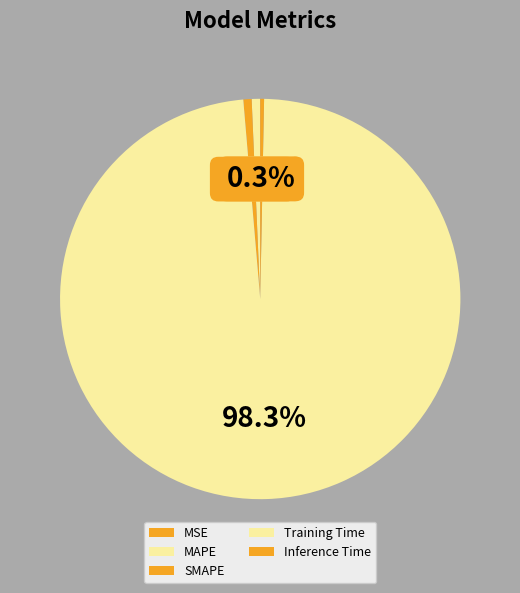

Which slice is the largest?

Training Time